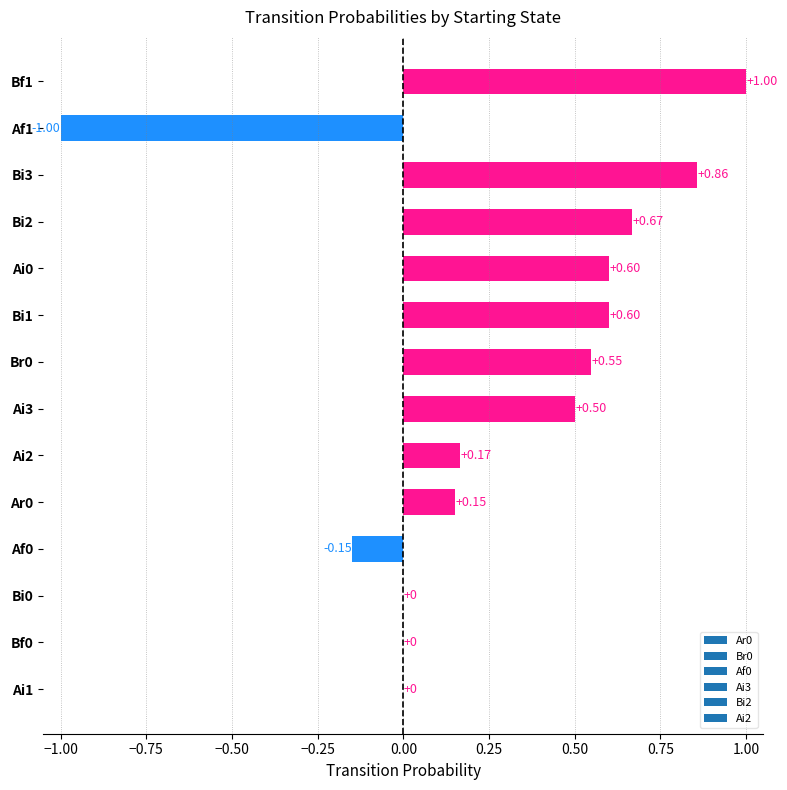

What is the sum of the values at Bf1 and Ai2?

1.2